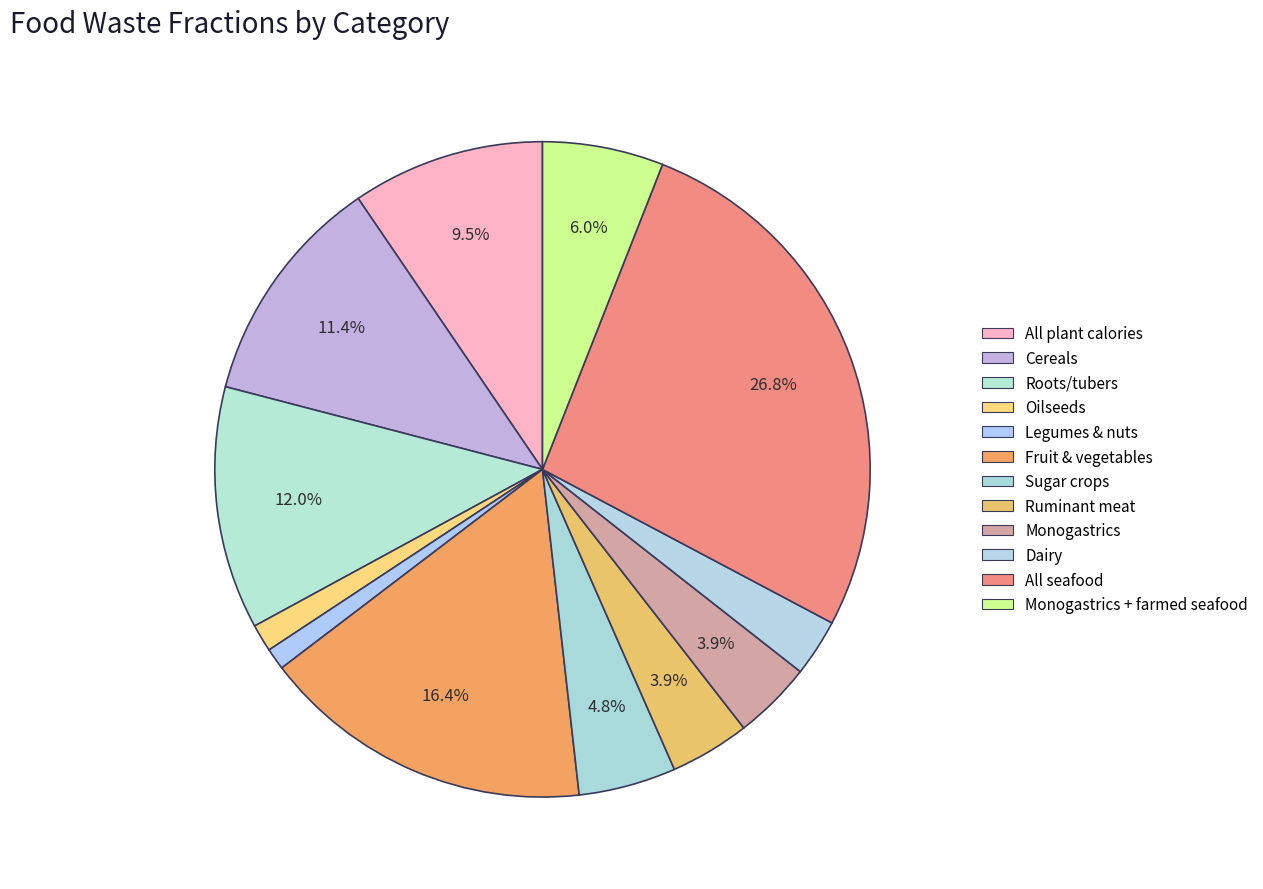

Which slice is the largest?

All seafood